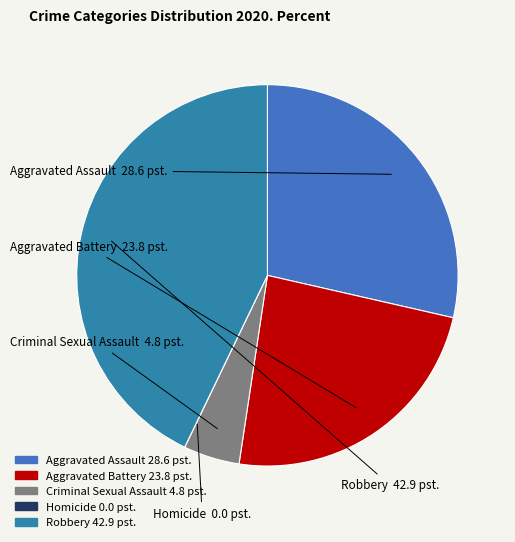

Which slice is the largest?

Robbery